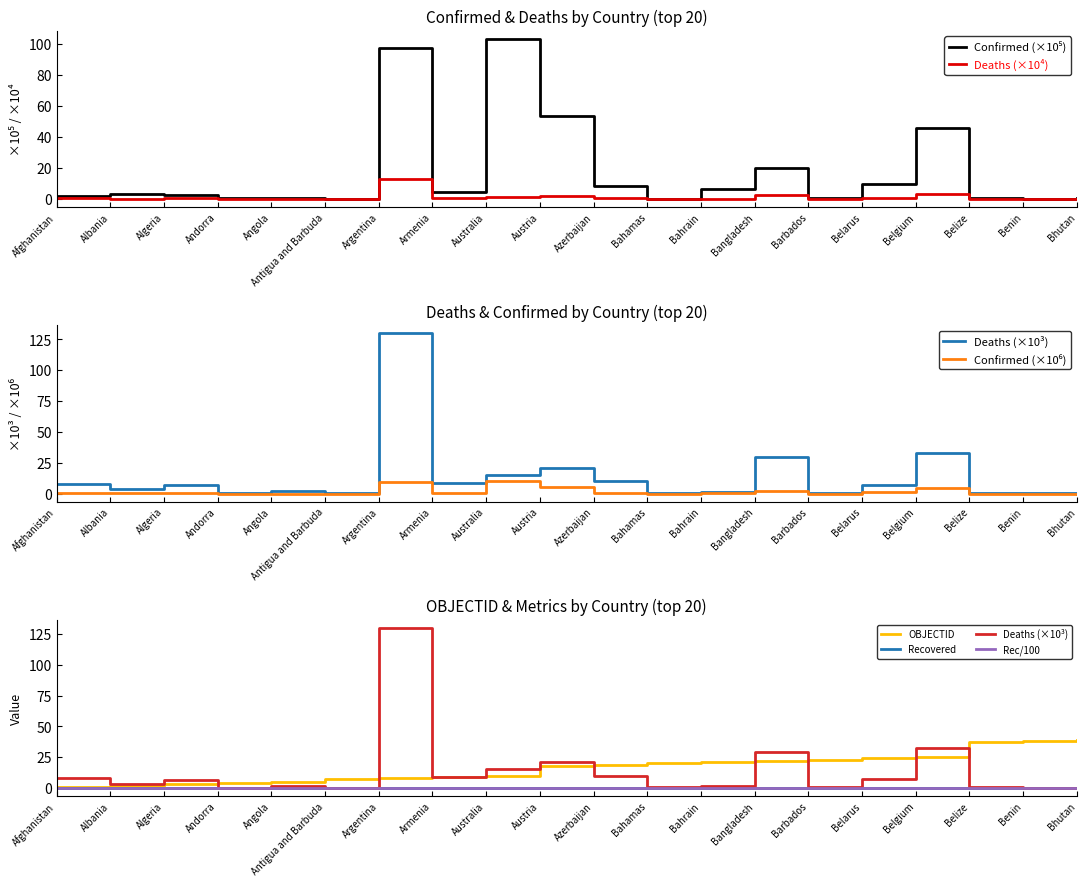

Reading left to right, transcribe all the data shown in this chart.

Confirmed: Afghanistan=2.0	Albania=3.3	Algeria=2.7	Andorra=0.5	Angola=1.0	Antigua and Barbuda=0.1	Argentina=97.2	Armenia=4.4	Australia=103.2	Austria=53.8	Azerbaijan=8.2	Bahamas=0.4	Bahrain=6.9	Bangladesh=20.3	Barbados=1.0	Belarus=9.9	Belgium=45.9	Belize=0.7	Benin=0.3	Bhutan=0.6
Deaths: Afghanistan=0.8	Albania=0.4	Algeria=0.7	Andorra=0.0	Angola=0.2	Antigua and Barbuda=0.0	Argentina=13.0	Armenia=0.9	Australia=1.6	Austria=2.1	Azerbaijan=1.0	Bahamas=0.1	Bahrain=0.2	Bangladesh=2.9	Barbados=0.1	Belarus=0.7	Belgium=3.3	Belize=0.1	Benin=0.0	Bhutan=0.0
OBJECTID: Afghanistan=1.0	Albania=2.0	Algeria=3.0	Andorra=4.0	Angola=5.0	Antigua and Barbuda=7.0	Argentina=8.0	Armenia=9.0	Australia=10.0	Austria=18.0	Azerbaijan=19.0	Bahamas=20.0	Bahrain=21.0	Bangladesh=22.0	Barbados=23.0	Belarus=24.0	Belgium=25.0	Belize=37.0	Benin=38.0	Bhutan=39.0